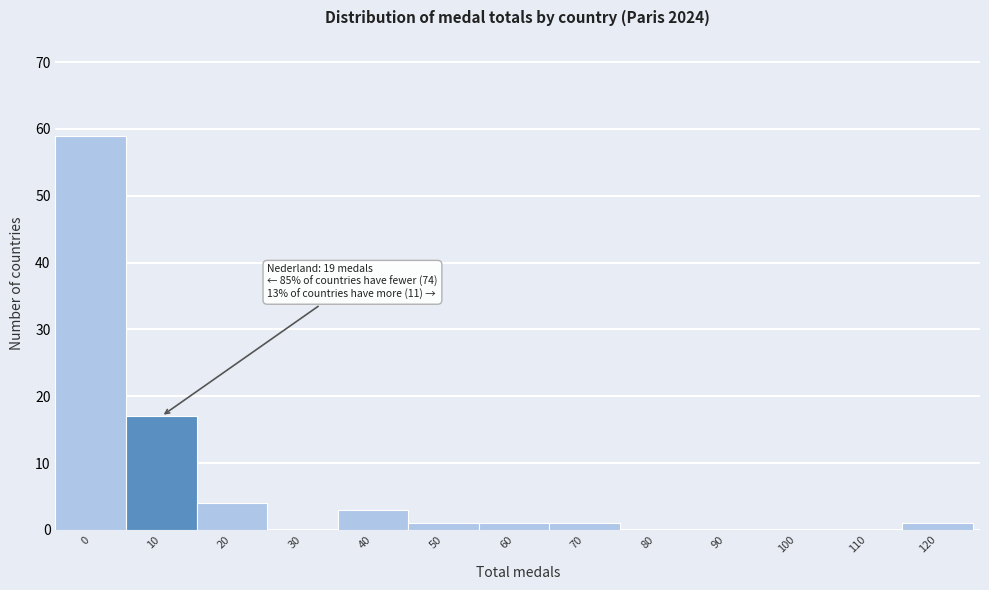

Reading left to right, extract all data points from this chart.

0=59	10=17	20=4	30=0	40=3	50=1	60=1	70=1	80=0	90=0	100=0	110=0	120=1